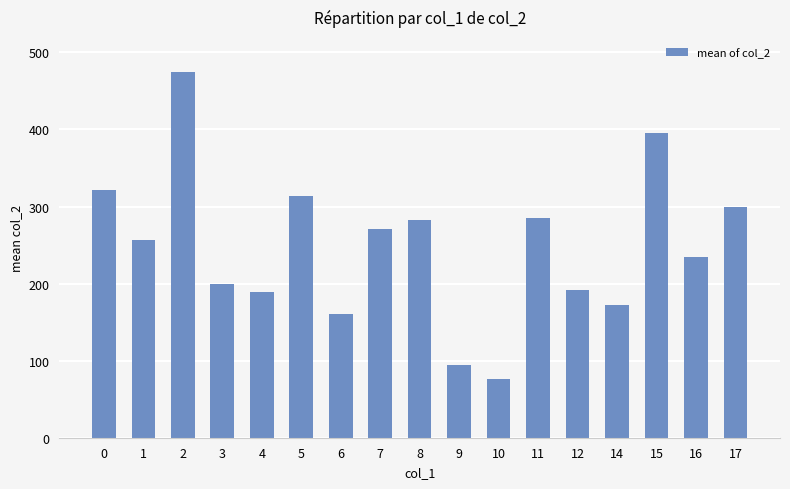

What is the approximate value at 14?

172